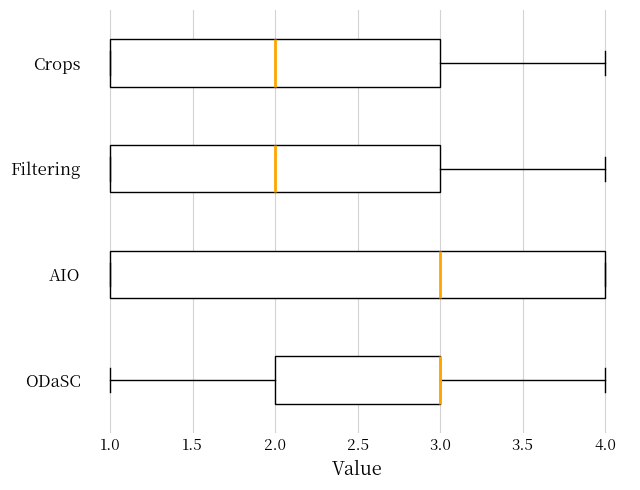

Reading bottom to top, read every box against the x-axis: the position of its median line, the range the box covers, and the ends of its whiskers. The values are not printed on the chart, so give them approximately, as read against the axis.

ODaSC: median 3 (drawn on the box's right edge), box 2 to 3, whiskers 1 to 4
AIO: median 3, box 1 to 4, whiskers 1 to 4
Filtering: median 2, box 1 to 3, whiskers 1 to 4
Crops: median 2, box 1 to 3, whiskers 1 to 4